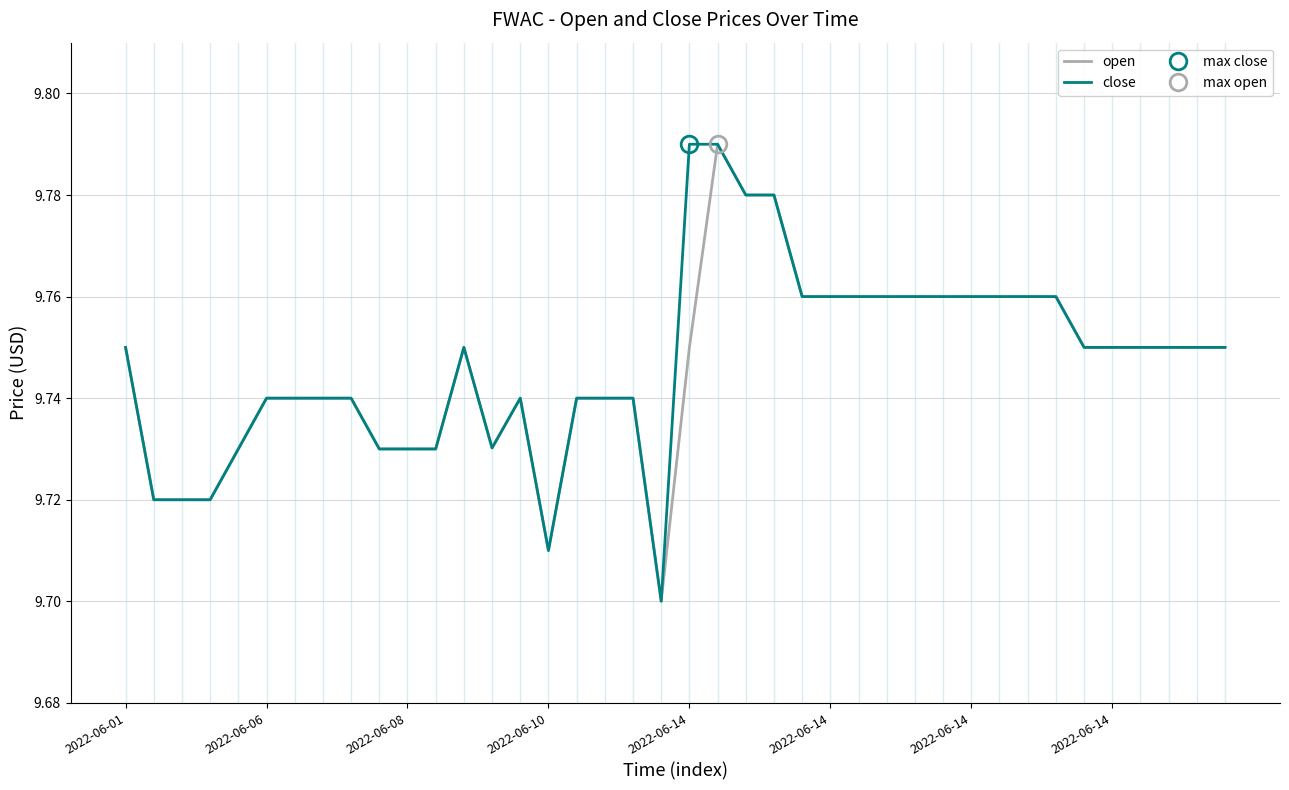

What are all the series names shown in the legend?

open, close